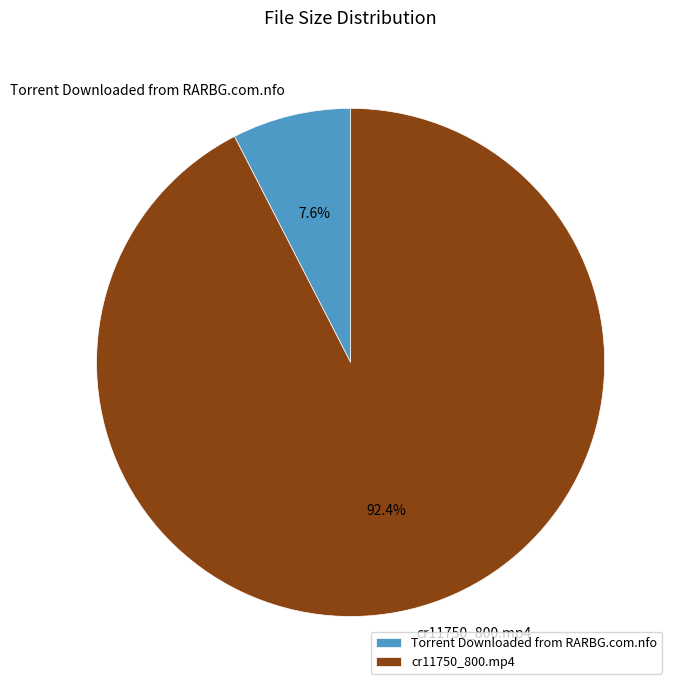

Rank the categories by value from lowest to highest.

Torrent Downloaded from RARBG.com.nfo, cr11750_800.mp4